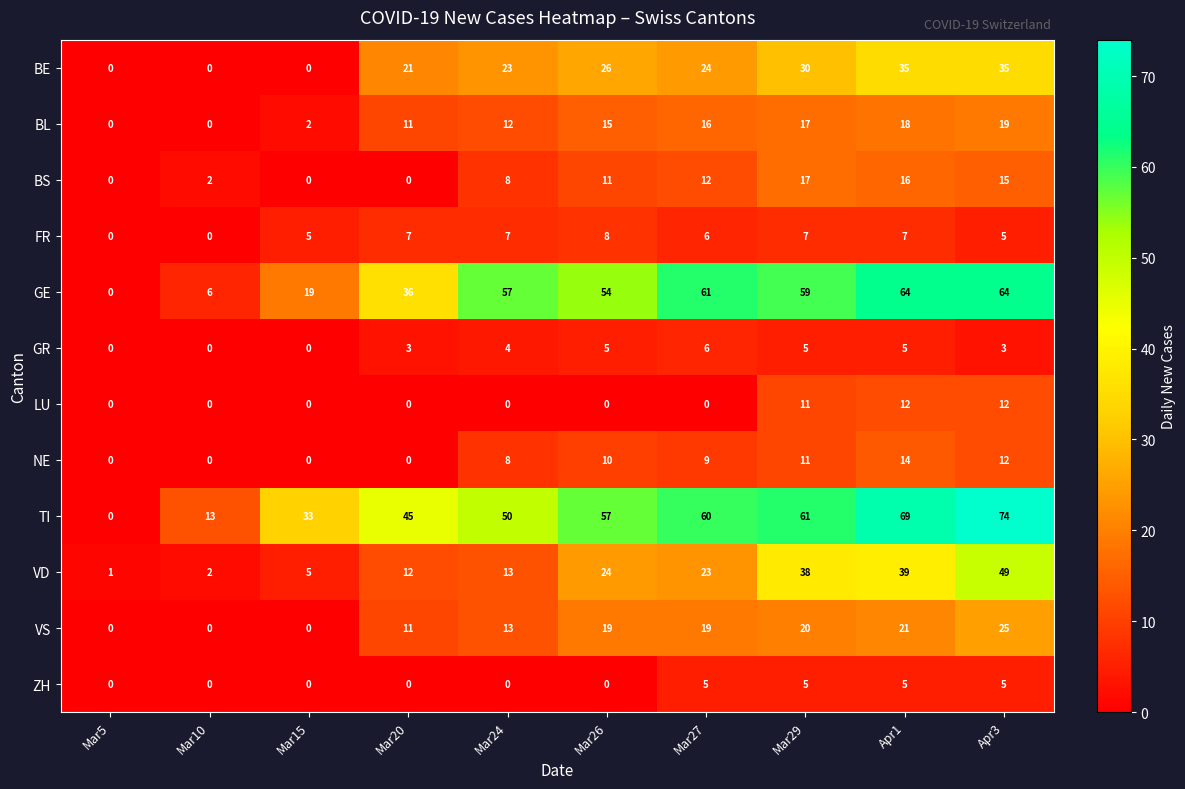

What is the total value across all series at Mar26?

229